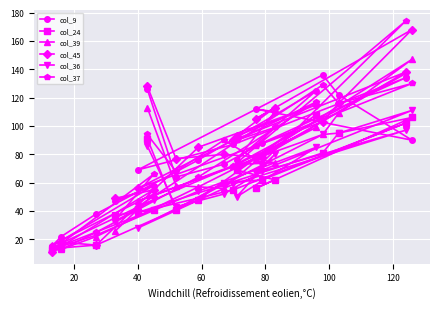

Which series has the largest total across all categories?

col_45